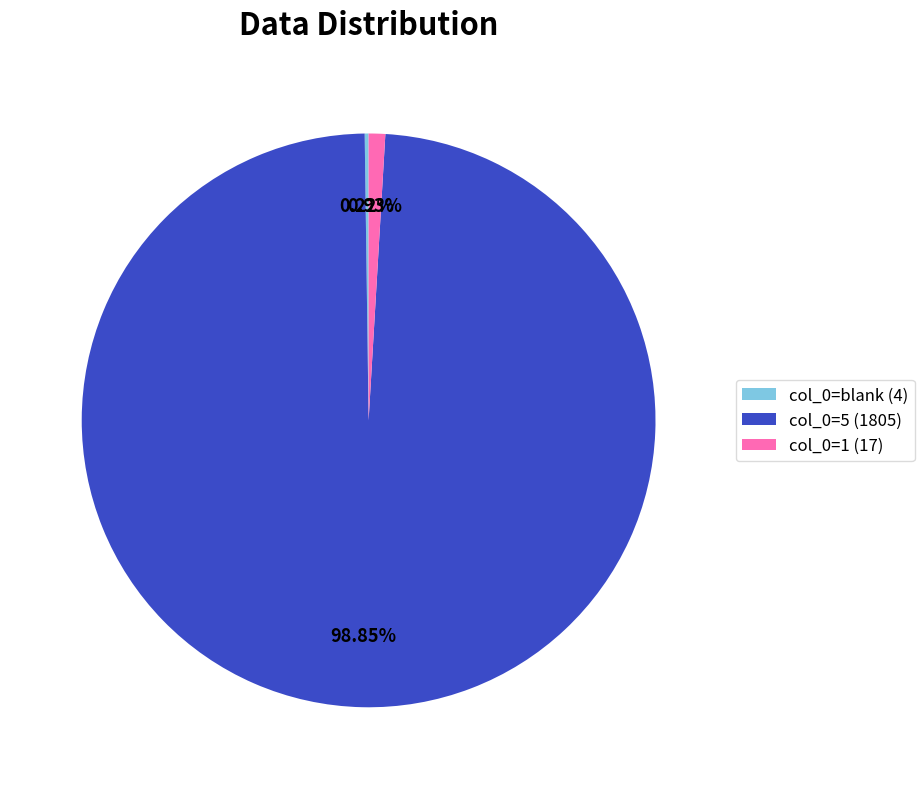

Is the sum of col_0=1 (17) and col_0=5 (1805) greater than half?

Yes